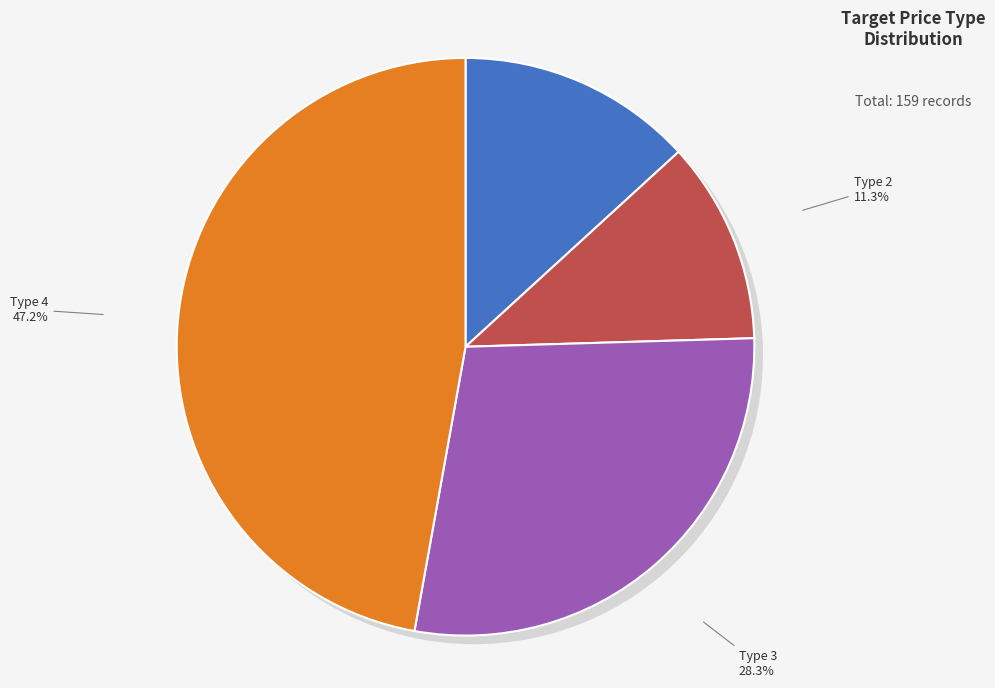

Count the number of slices in the pie.

4